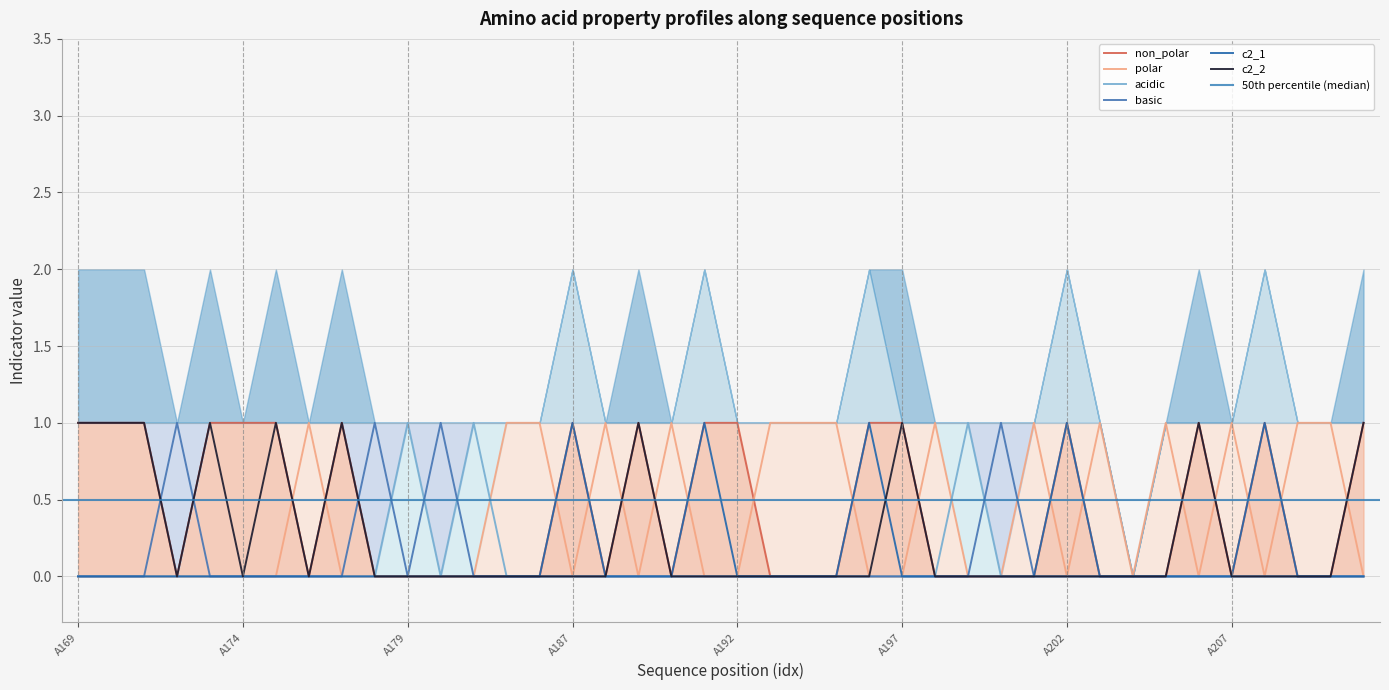

The polar series shows 1 at A179. True or false?

False